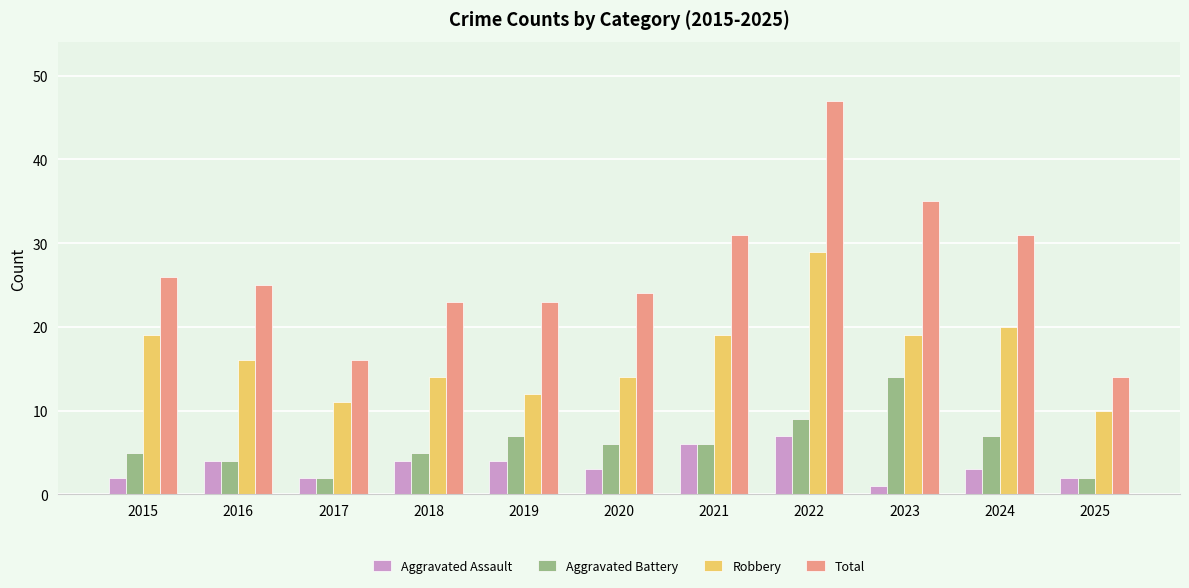

What is the difference between the Aggravated Assault values at 2023 and 2015?

1